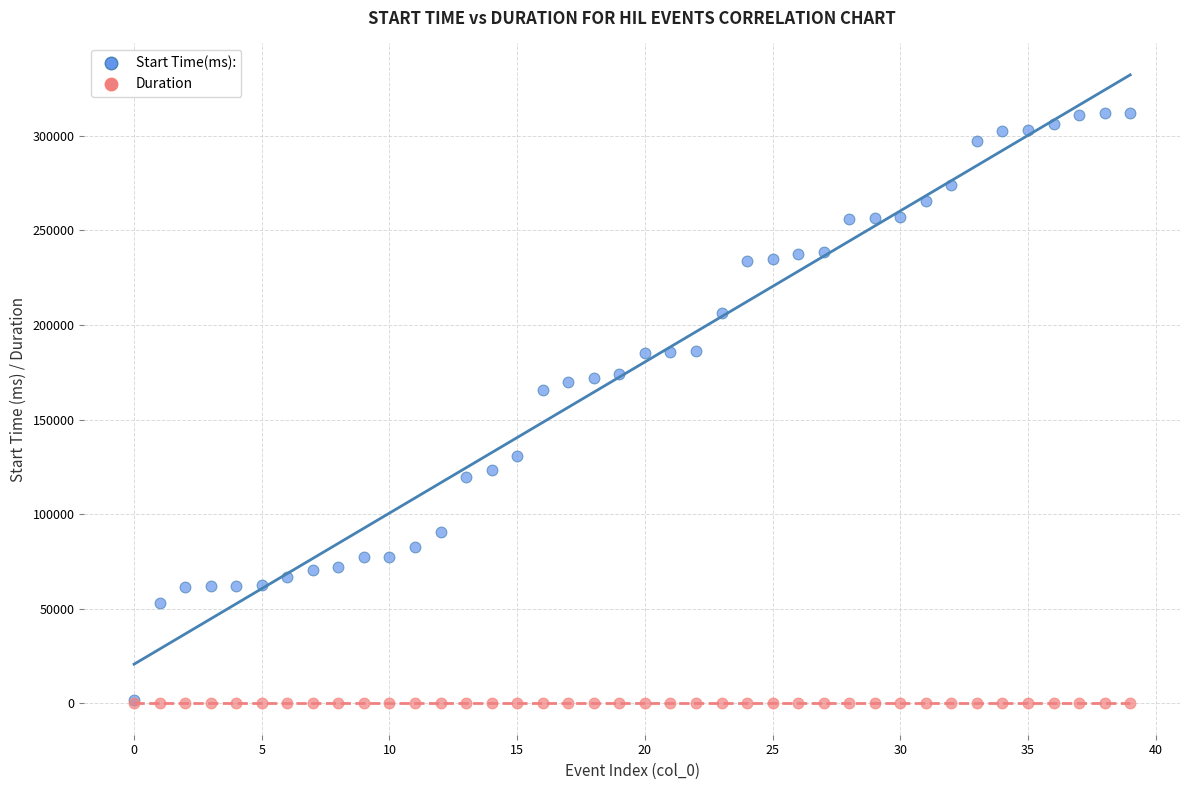

In the Start Time(ms): series, what Y value is closest to 156910?

165463.1